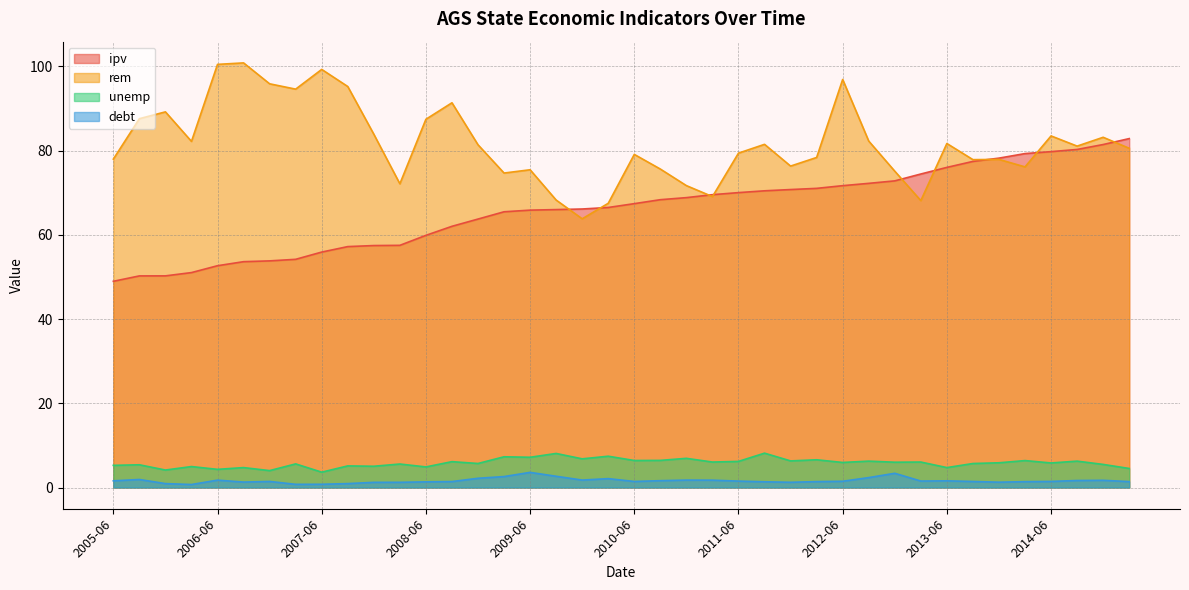

What are all the series names shown in the legend?

ipv, rem, unemp, debt